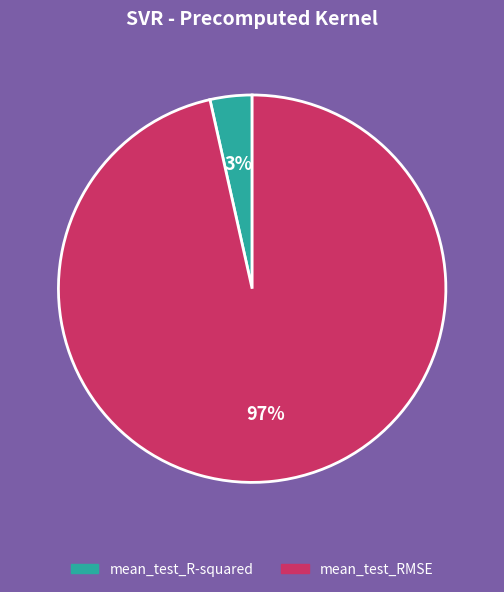

Does any single category account for the majority?

Yes